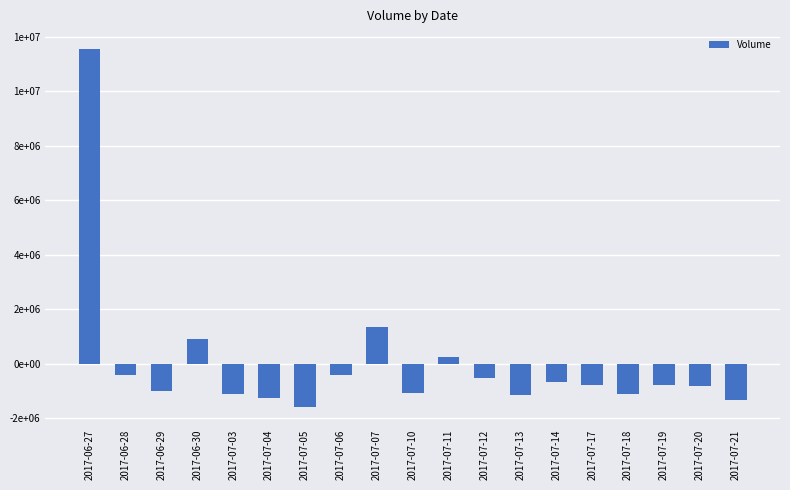

Reading right to left, list all the values displayed in this chart.

2017-07-21=-1340323.9	2017-07-20=-806527.9	2017-07-19=-774531.9	2017-07-18=-1099515.9	2017-07-17=-797271.9	2017-07-14=-665362.9	2017-07-13=-1146160.9	2017-07-12=-544366.9	2017-07-11=247509.1	2017-07-10=-1077267.9	2017-07-07=1357277.1	2017-07-06=-407462.9	2017-07-05=-1585915.9	2017-07-04=-1257230.9	2017-07-03=-1116095.9	2017-06-30=885437.1	2017-06-29=-1014199.9	2017-06-28=-410679.9	2017-06-27=11552692.1